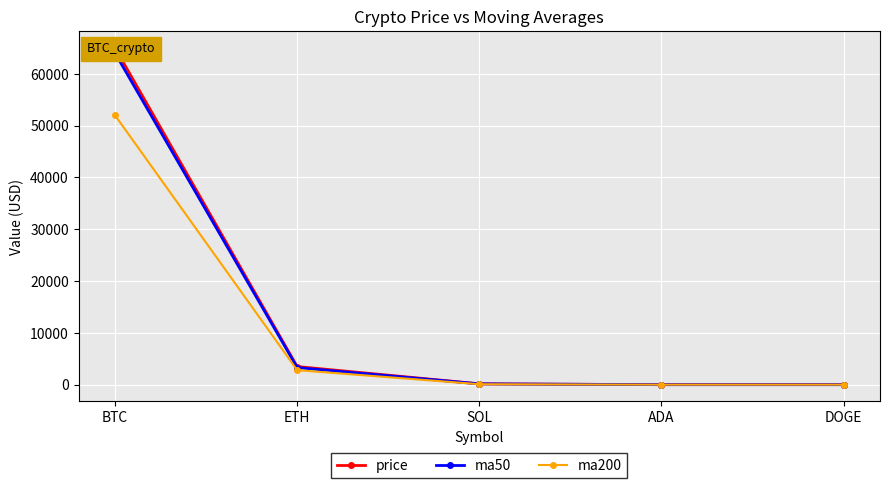

What is the maximum value shown in the chart?

65000.0